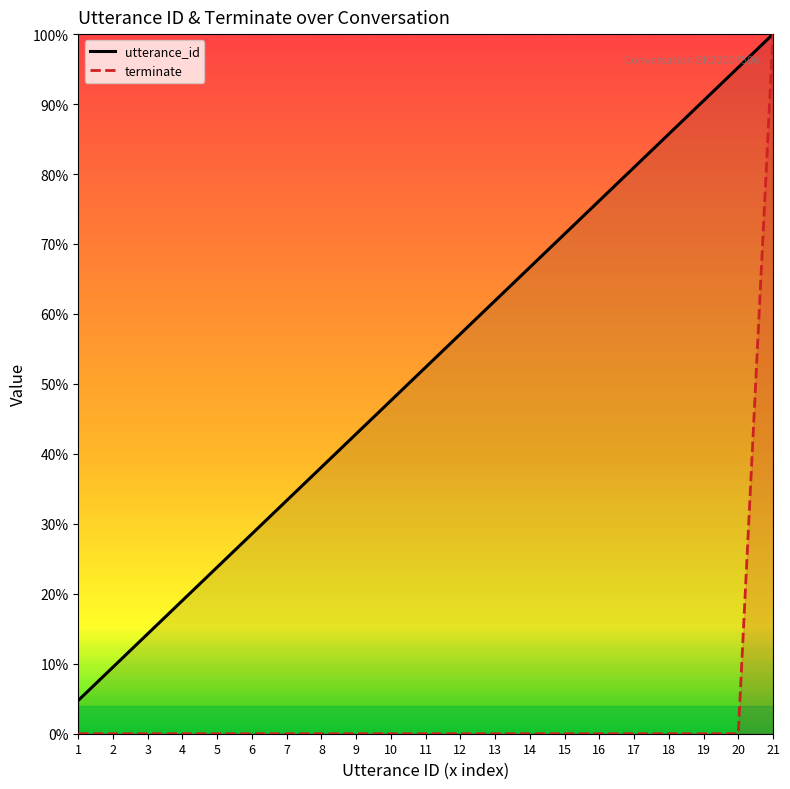

Which series has the largest range (max minus min)?

terminate